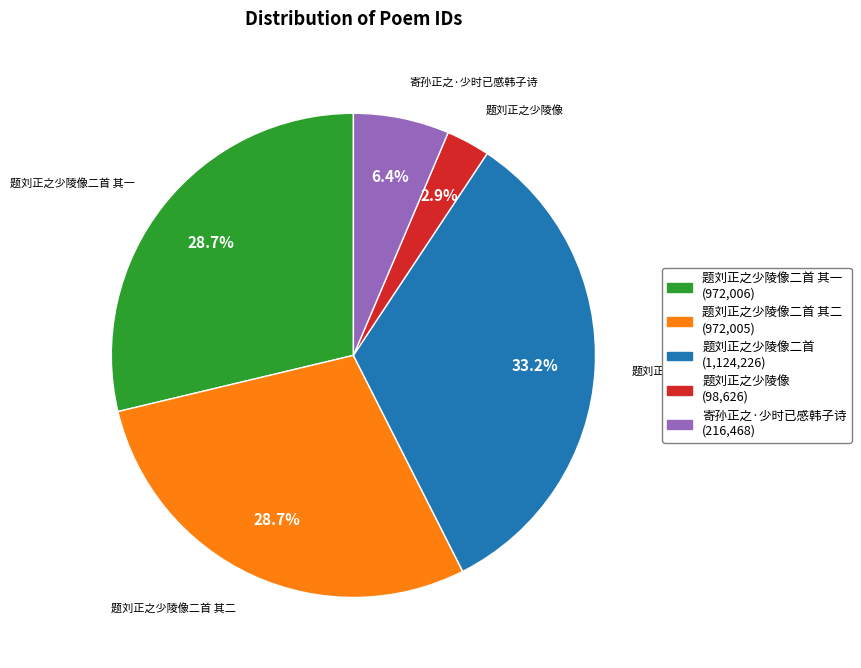

What percentage is the 题刘正之少陵像二首 其二 slice, to the nearest percent?

29%